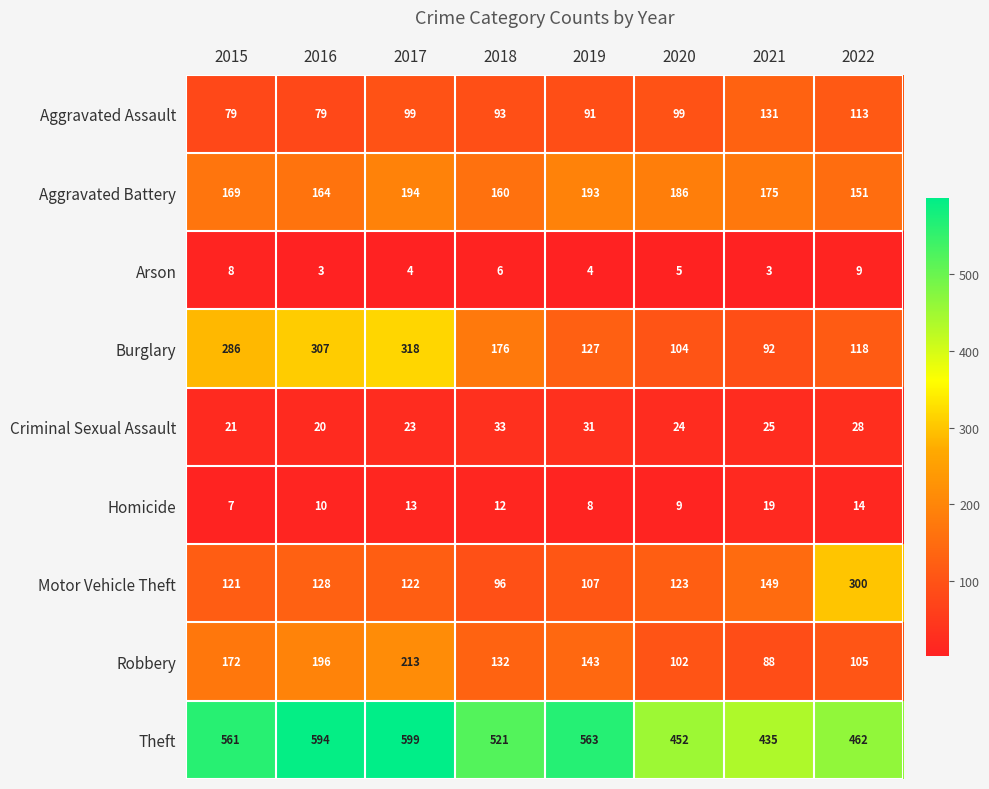

What is the average value of the Criminal Sexual Assault series?

26